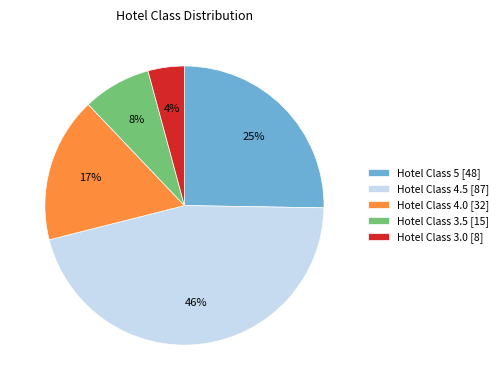

Combined, do Hotel Class 4.0 [32] and Hotel Class 3.5 [15] account for over 50%?

No